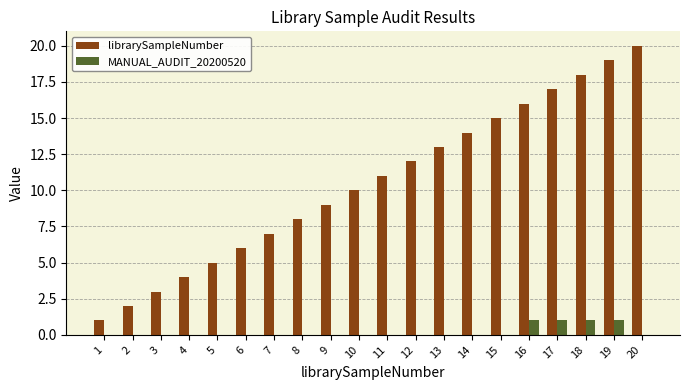

Reading left to right, extract all data points from this chart.

librarySampleNumber: 1	2	3	4	5	6	7	8	9	10	11	12	13	14	15	16	17	18	19	20
MANUAL_AUDIT_20200520: 0	0	0	0	0	0	0	0	0	0	0	0	0	0	0	1	1	1	1	0